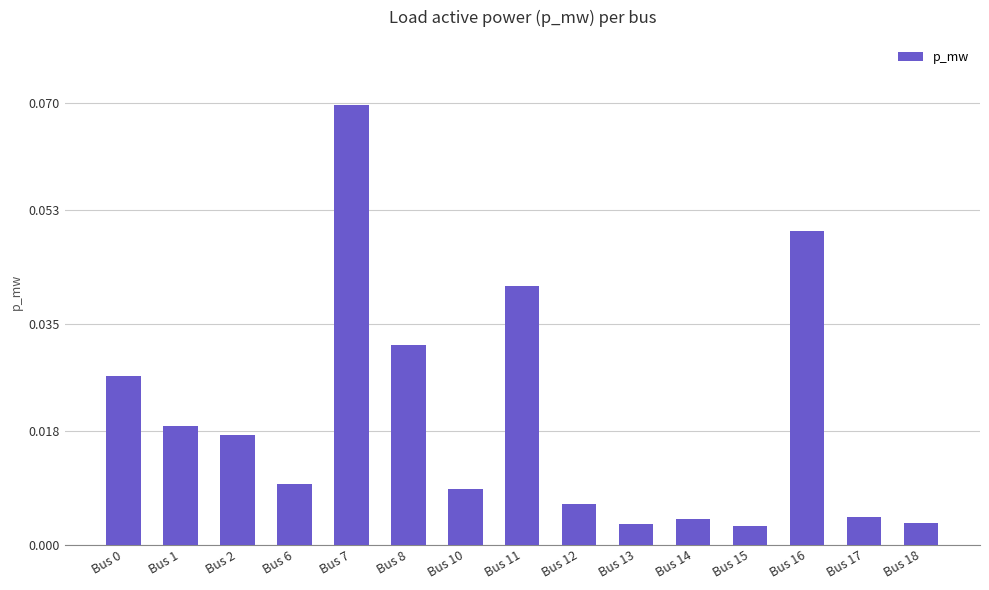

What is the sum of all values?

0.3